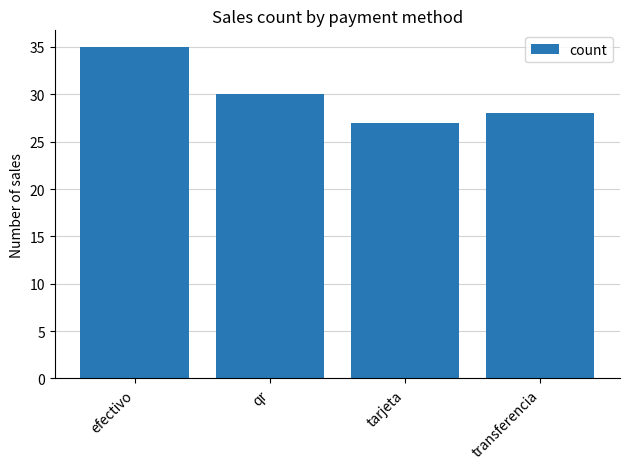

How many values are below 30?

2